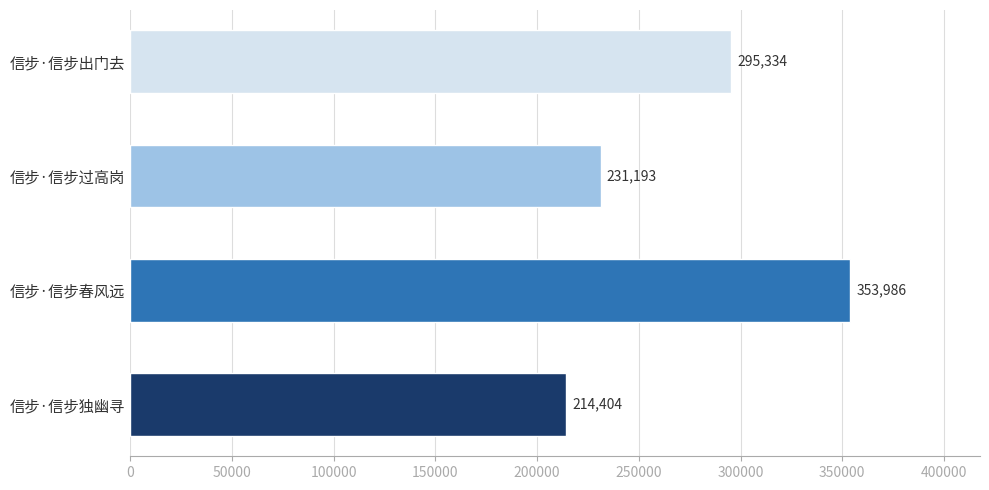

Which category has the highest value across all series?

信步·信步春风远